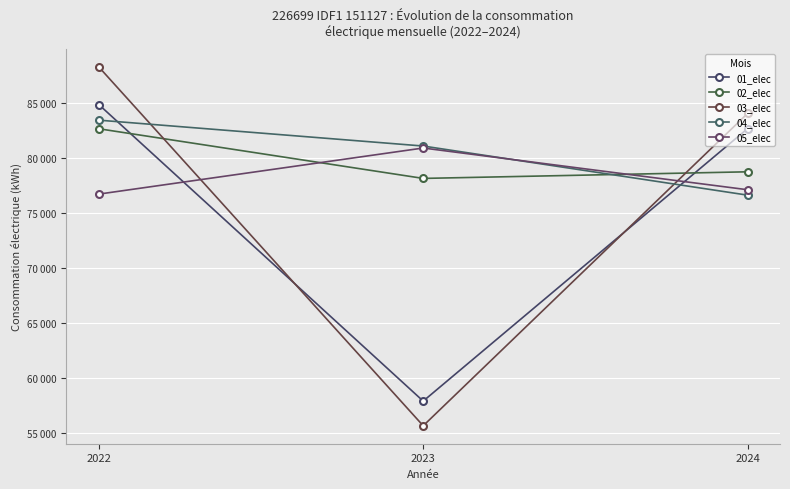

Which series has the widest spread of values?

03_elec